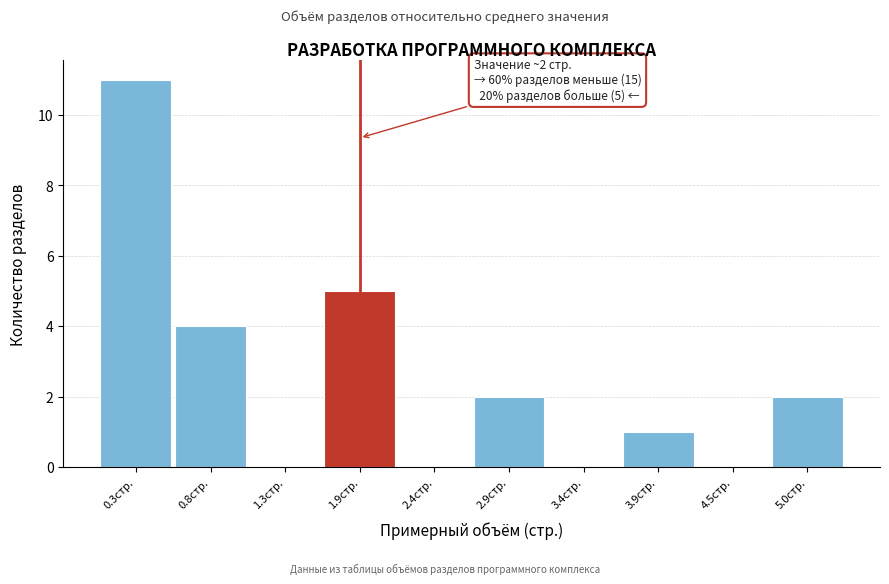

Reading left to right, list all the values displayed in this chart.

0.3стр.=11	0.8стр.=4	1.3стр.=0	1.9стр.=5	2.4стр.=0	2.9стр.=2	3.4стр.=0	3.9стр.=1	4.5стр.=0	5.0стр.=2